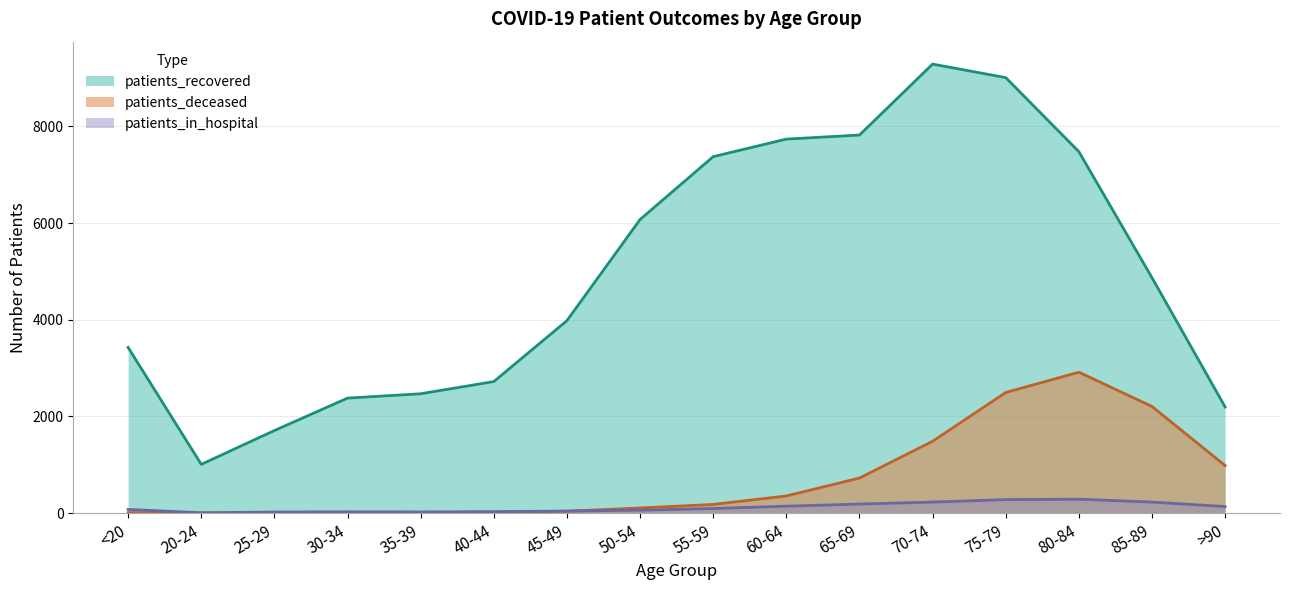

Which category has the lowest value across all series?

20-24